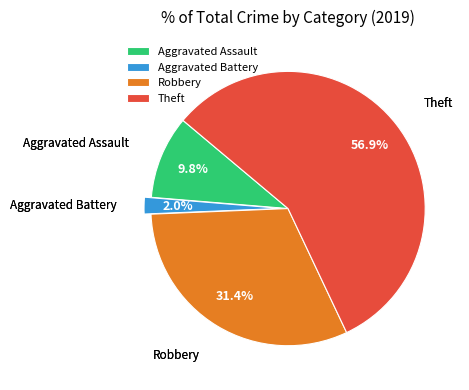

Is it true that Aggravated Assault is 10% of the pie?

True